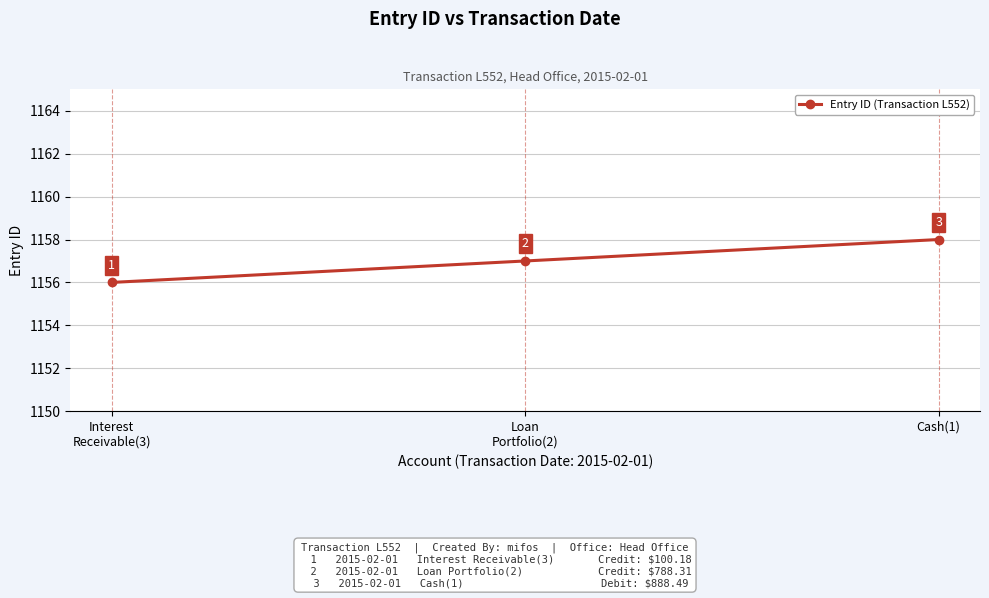

What is the change in value from Interest
Receivable(3) to Cash(1)?

+2